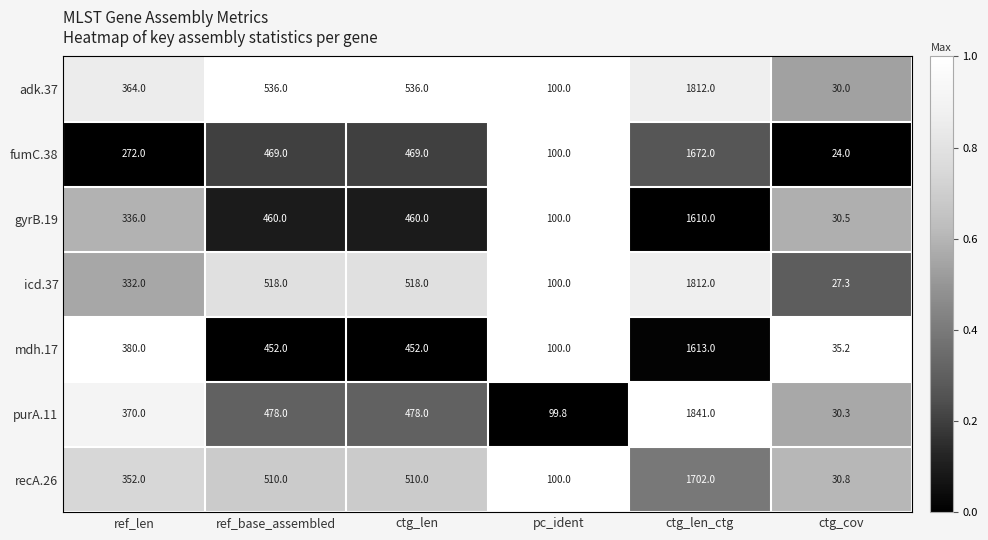

What is the difference between the maximum and minimum values in the icd.37 series?

1784.7